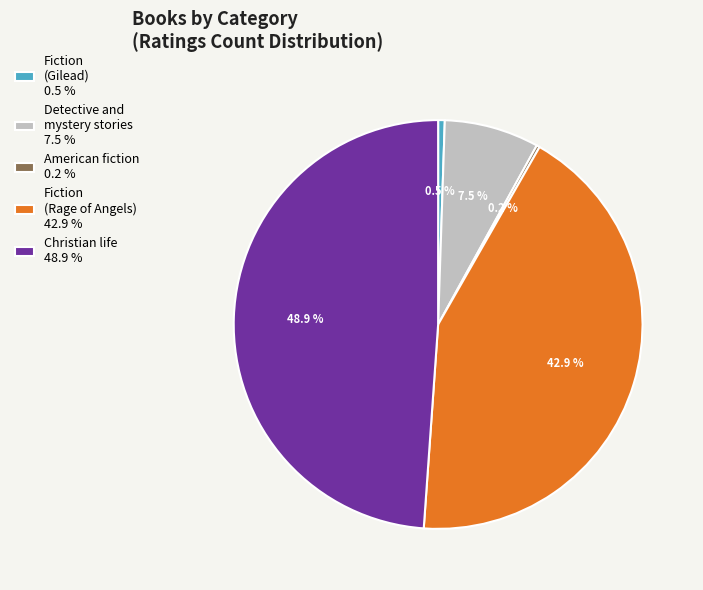

Approximately how many times larger is the value at Fiction (Rage of Angels) 42.9 % compared to Fiction (Gilead) 0.5 %?

81.8